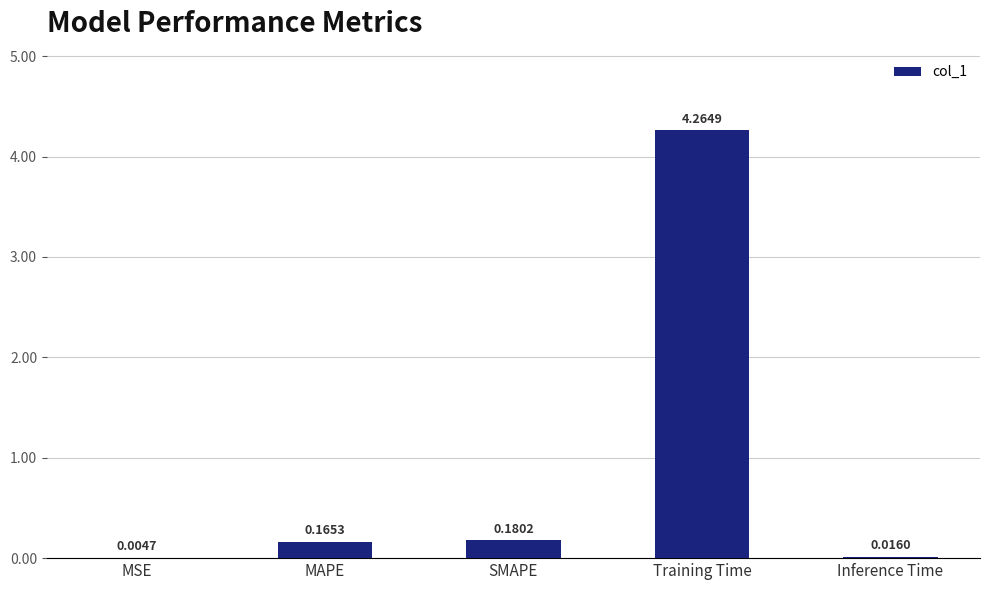

What is the sum of all values?

4.6